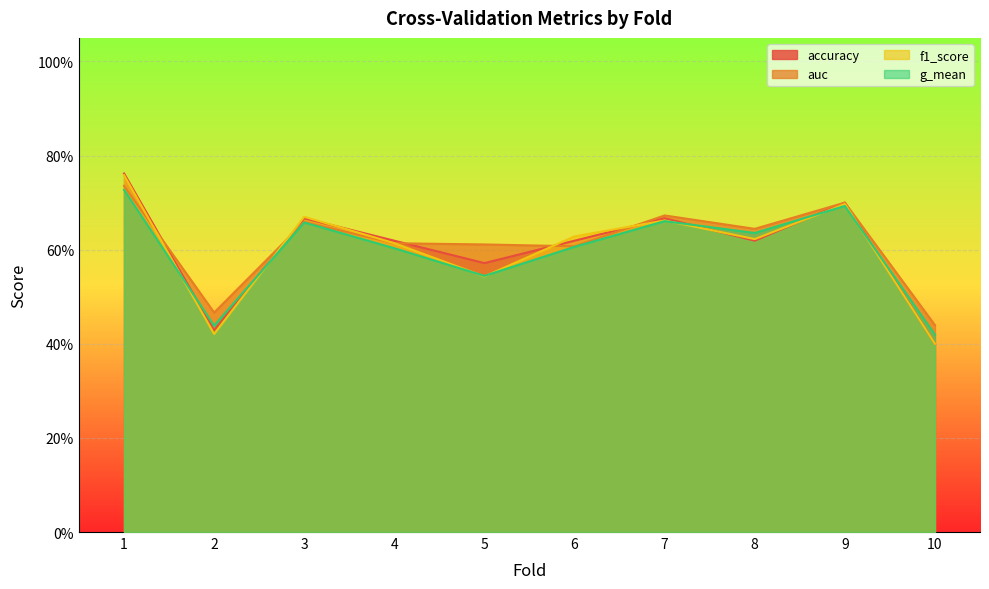

What is the difference between the second highest and minimum values in the g_mean series?

0.3